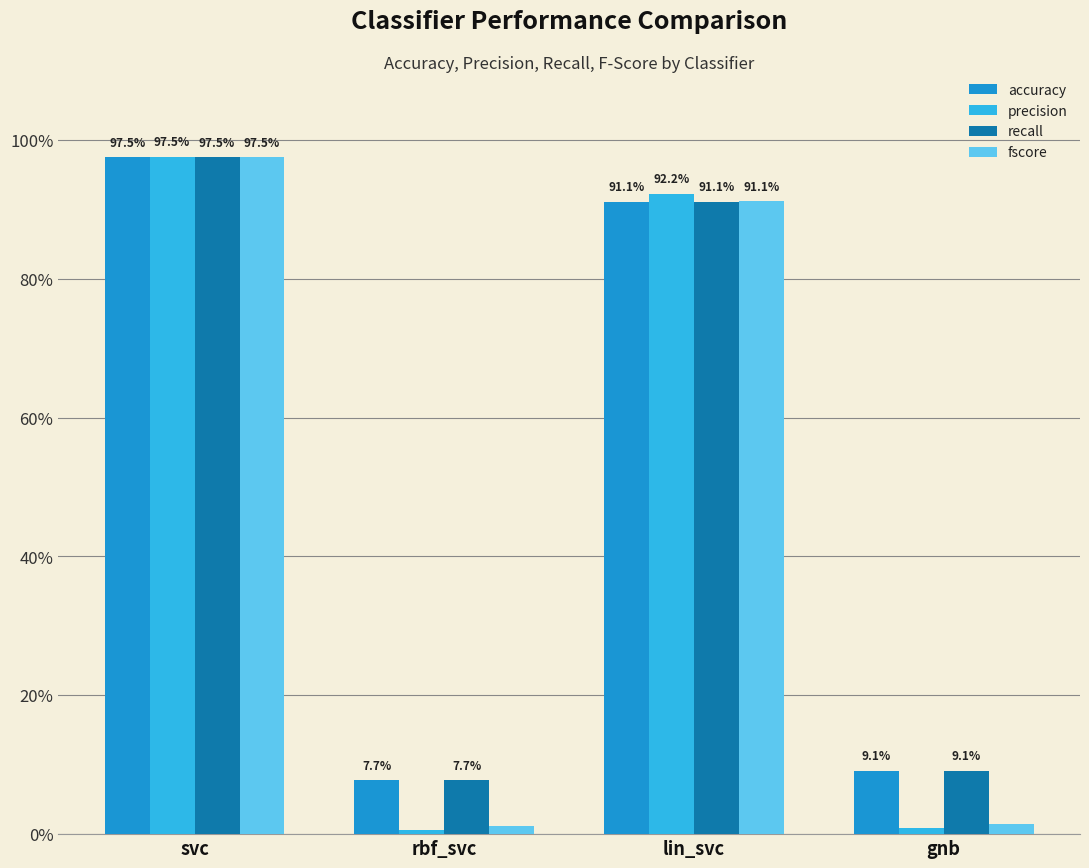

What is the maximum value for accuracy?

1.0